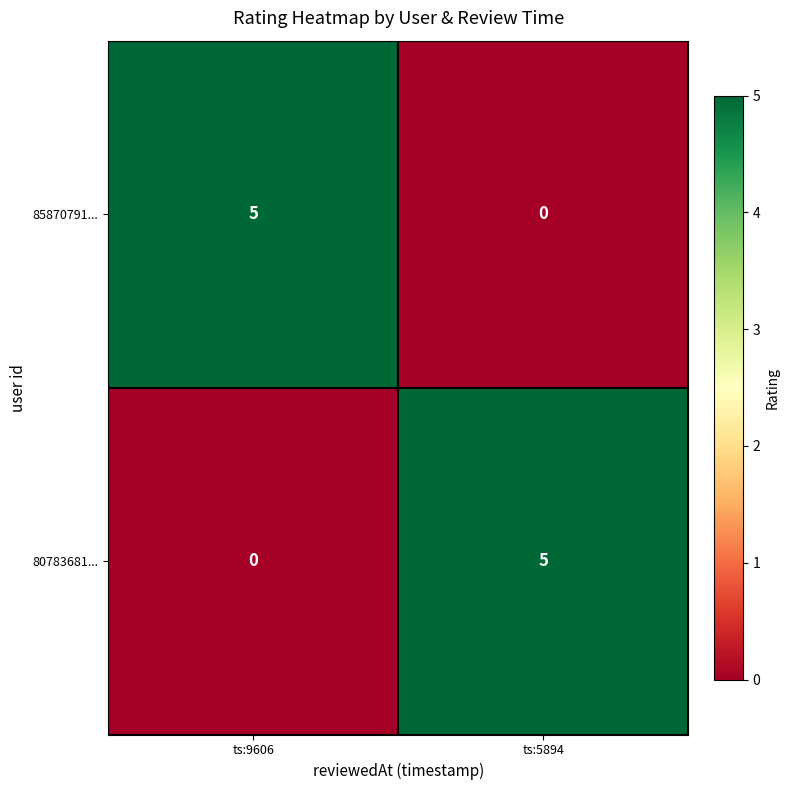

What is the spread (max minus min) of values at ts:9606?

5